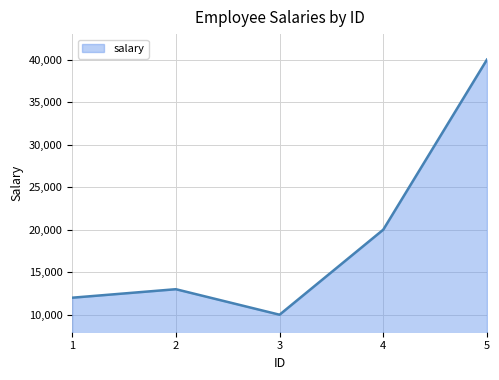

Rank the categories by value from lowest to highest.

3, 1, 2, 4, 5